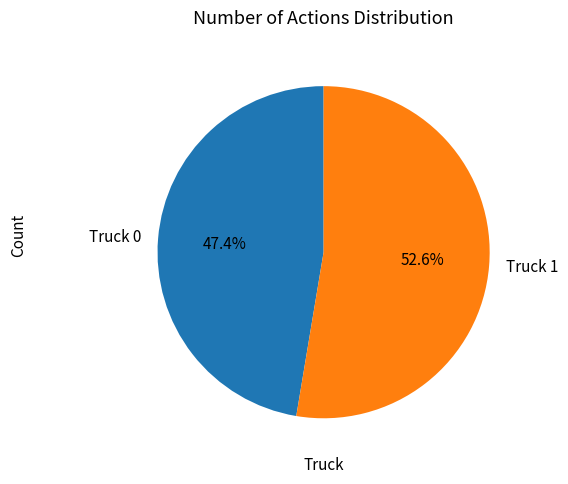

What is the majority slice?

Truck 1